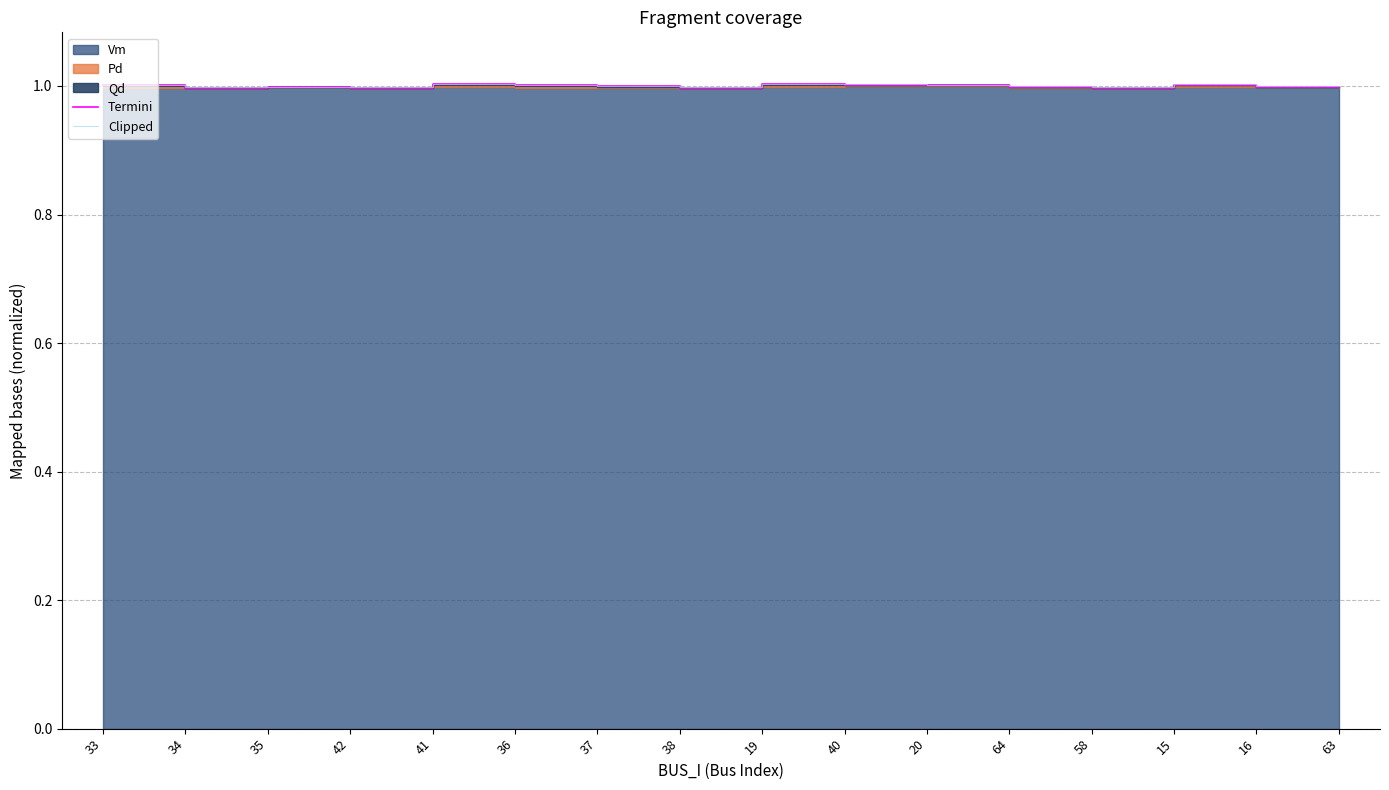

Is it true that Clipped equals 1.4 at 15?

False